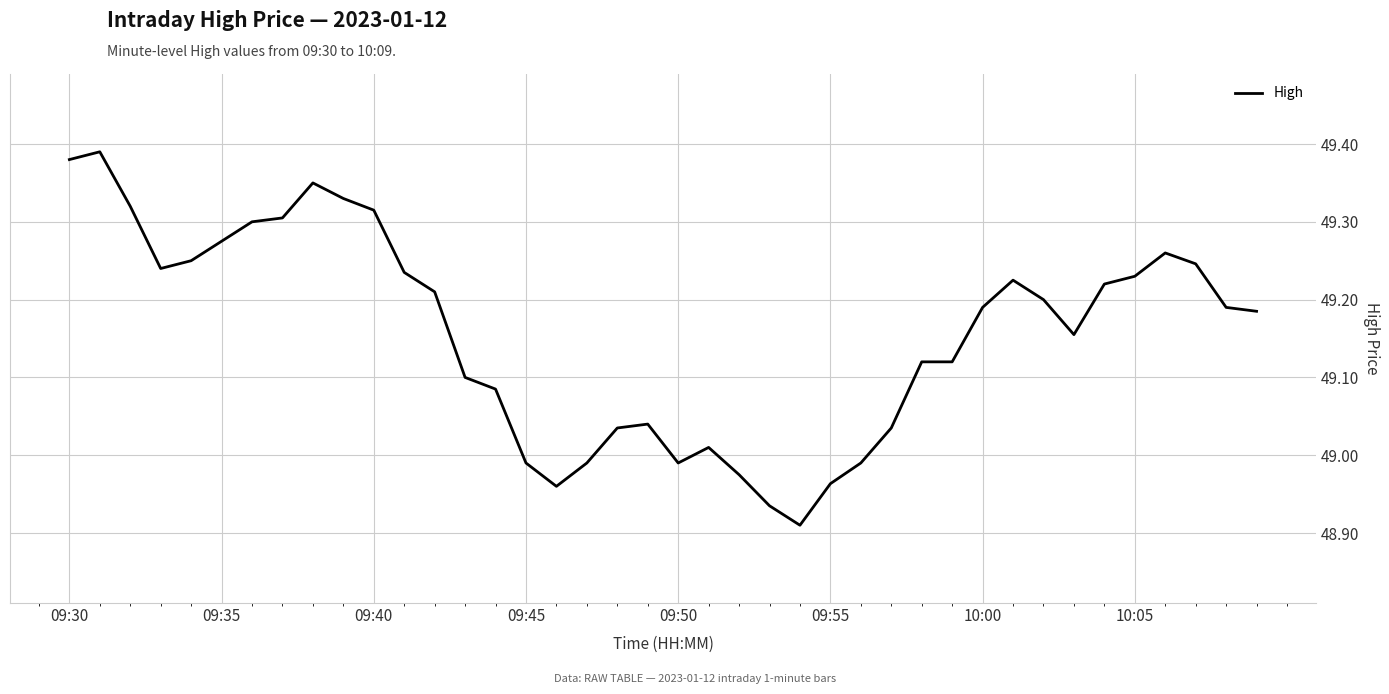

How many lines are shown in the chart?

1